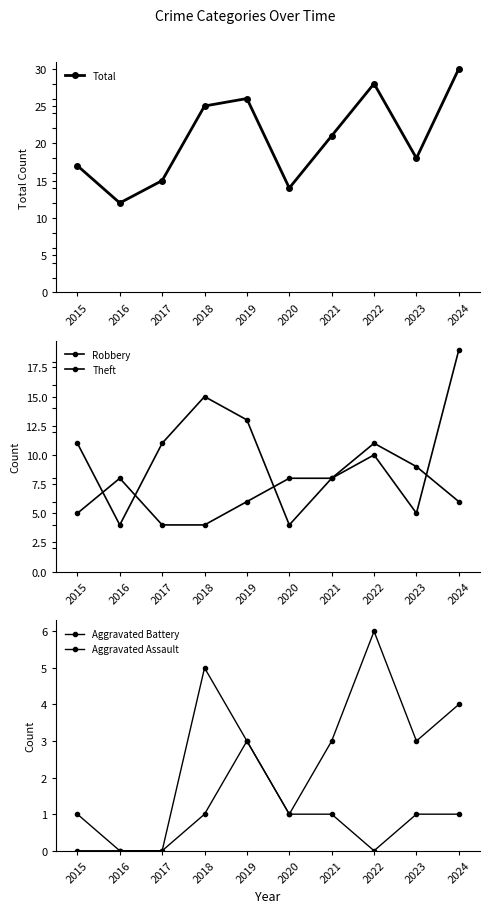

Where is the first local maximum for Aggravated Battery?

2018